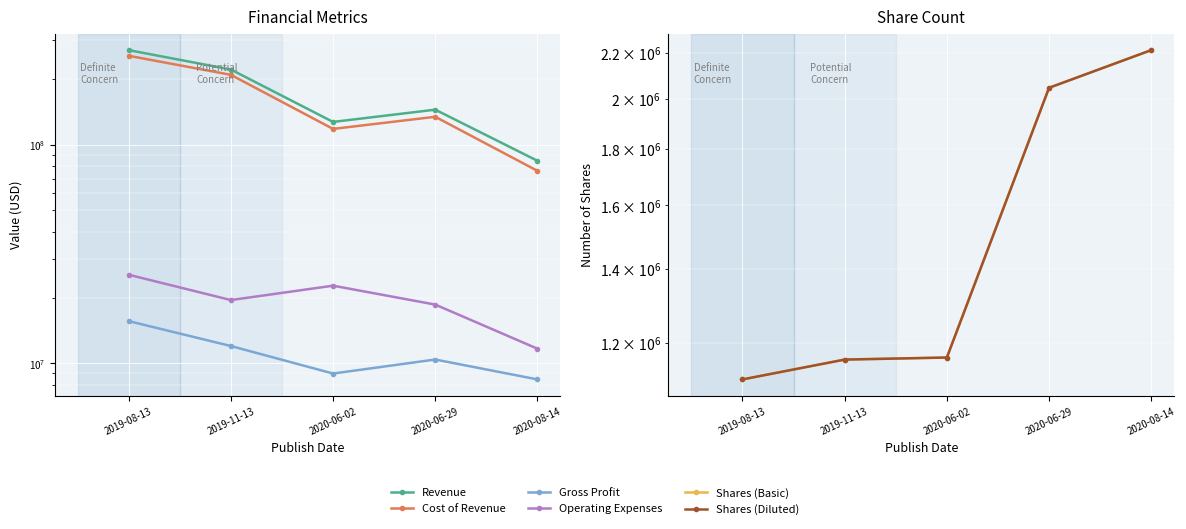

How many data points in Revenue are less than 144424750?

2